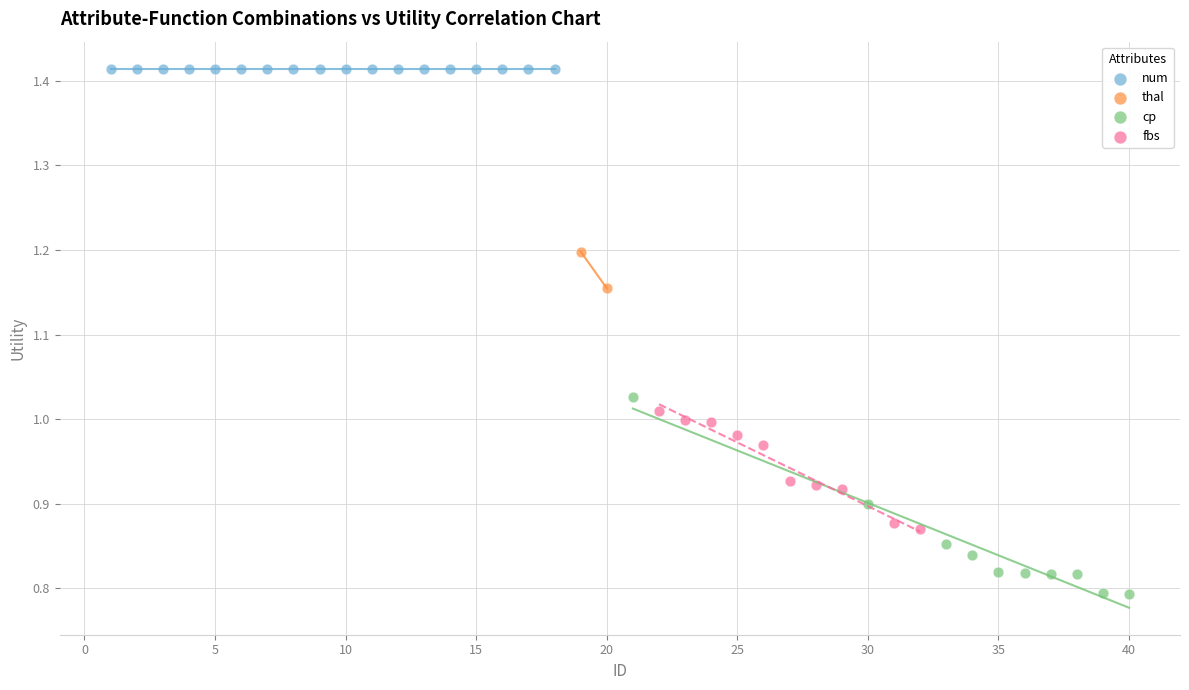

What are all the series names shown in the legend?

num, thal, cp, fbs